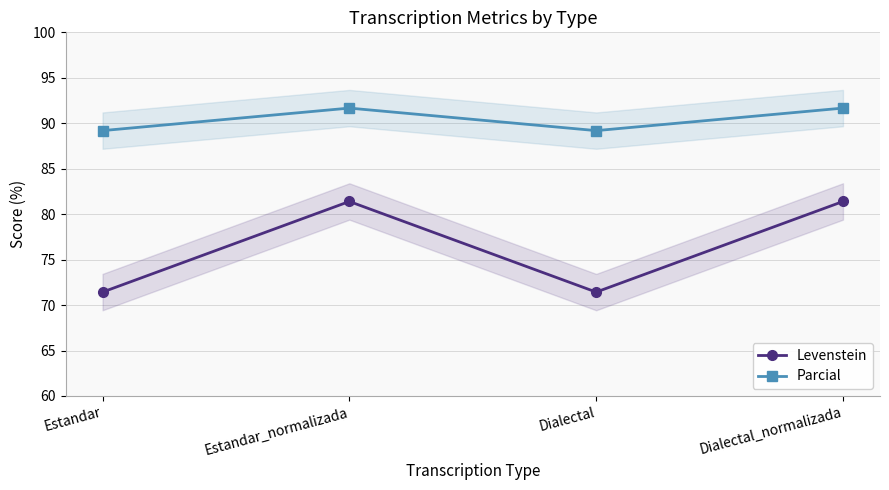

What is the sum of the Levenstein values at Estandar_normalizada and Dialectal_normalizada?

162.8